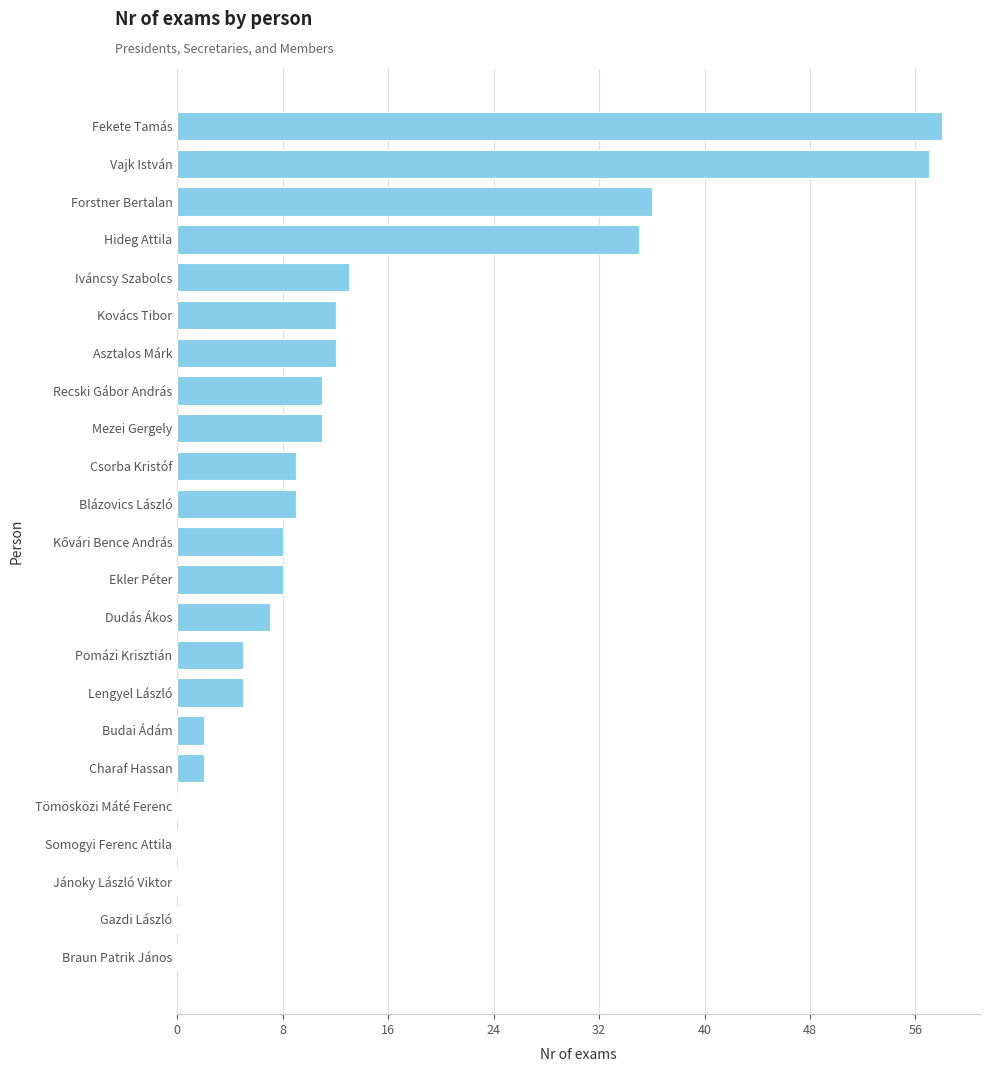

What is the maximum value shown in the chart?

58